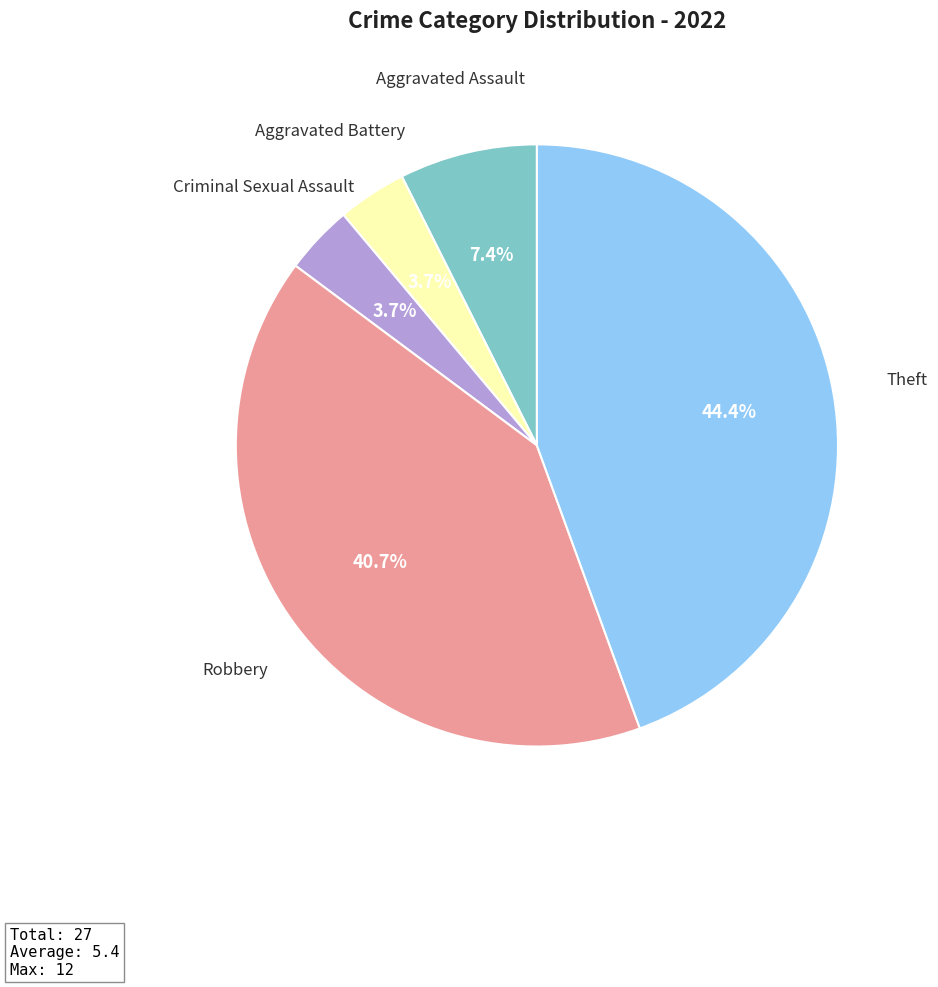

What is the ratio of the value at Theft to the value at Criminal Sexual Assault?

12.0